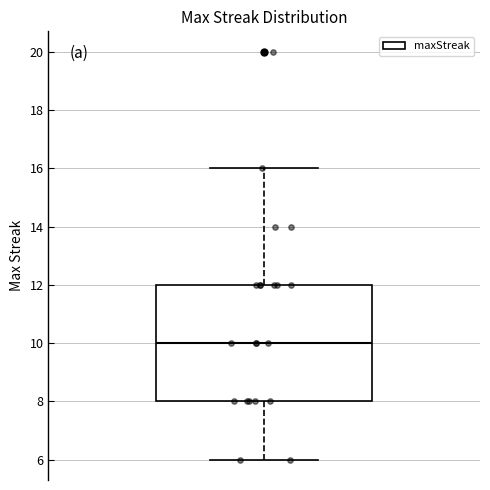

Read this box plot against the y-axis: the position of the median line, the range covered by the box, and the ends of both whiskers. The values are not printed on the chart, so give them approximately, as read against the axis.

median 10, box 8 to 12, whiskers 6 to 16